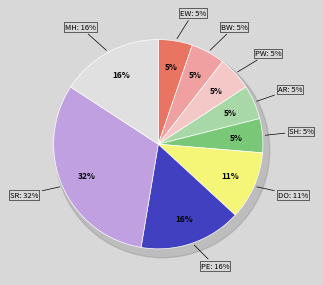

To the nearest percent, what is the combined percentage of shield and spell_research?

37%